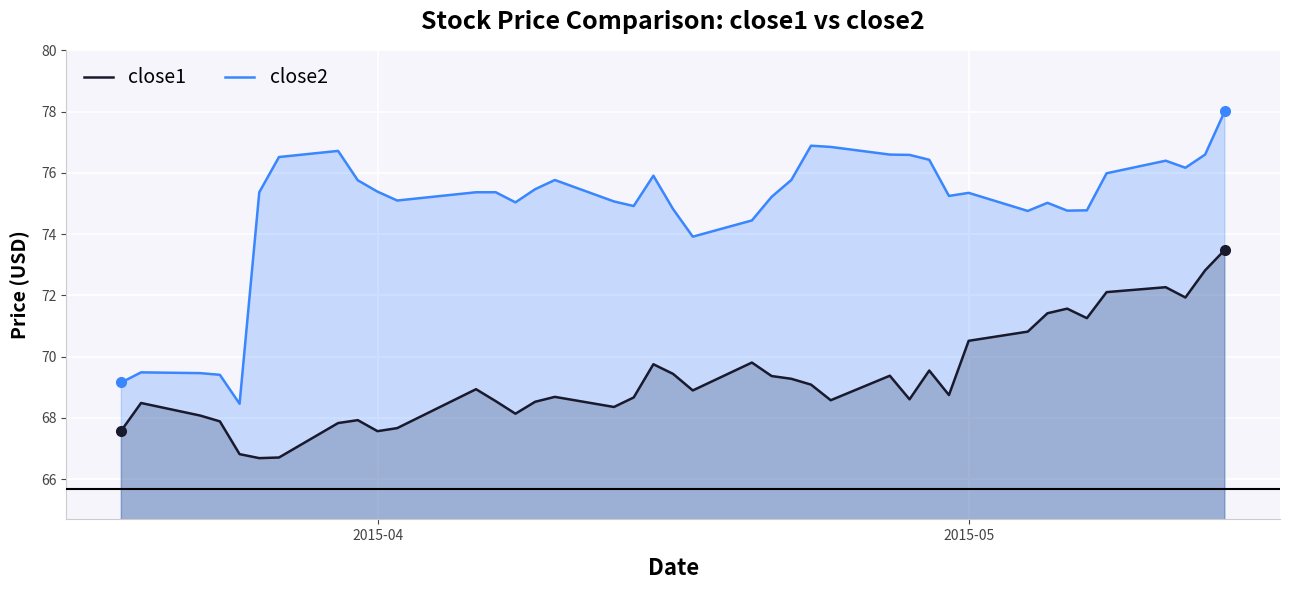

What is the greatest value displayed?

78.0